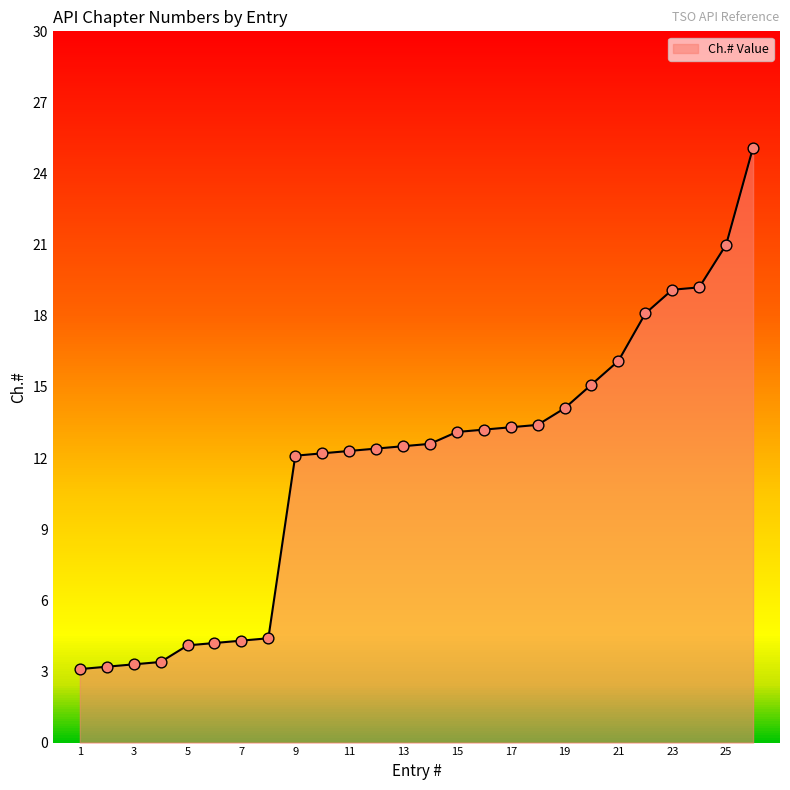

What is the difference between the maximum and minimum values?

22.0